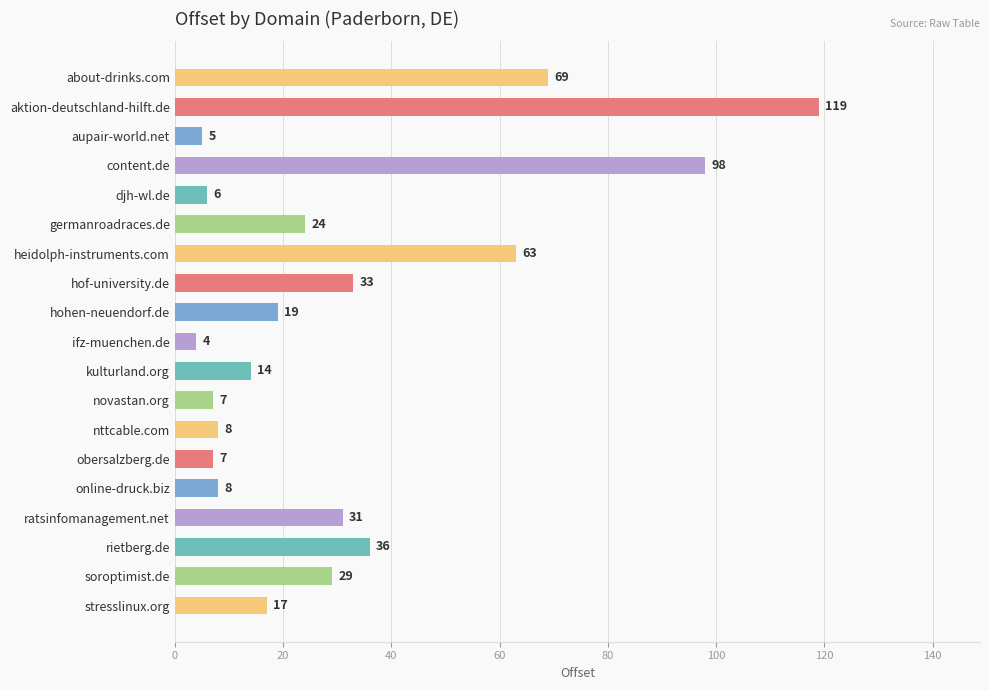

Which category has the highest value across all series?

aktion-deutschland-hilft.de